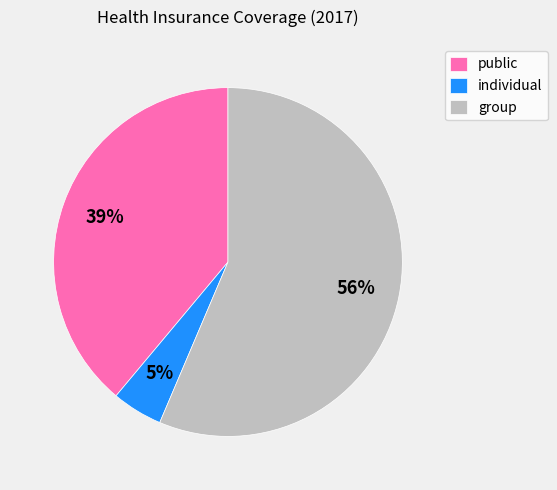

Between public and group, which is larger?

group